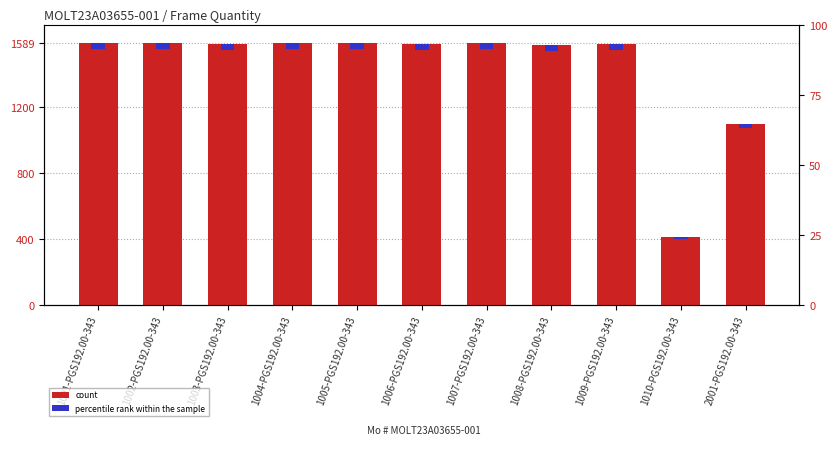

Is it true that percentile rank within the sample equals 13.2 at 1002-PGS192.00-343?

False